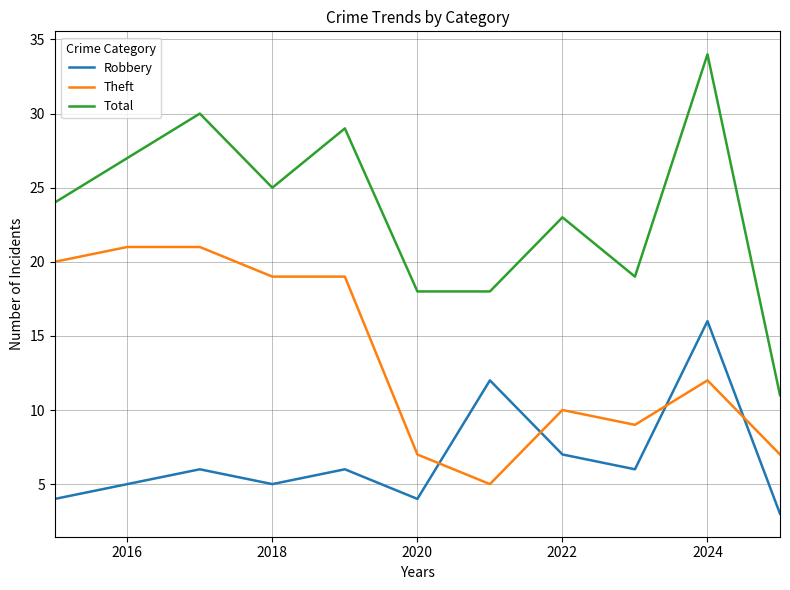

What is the difference between the maximum and minimum values in the Robbery series?

13